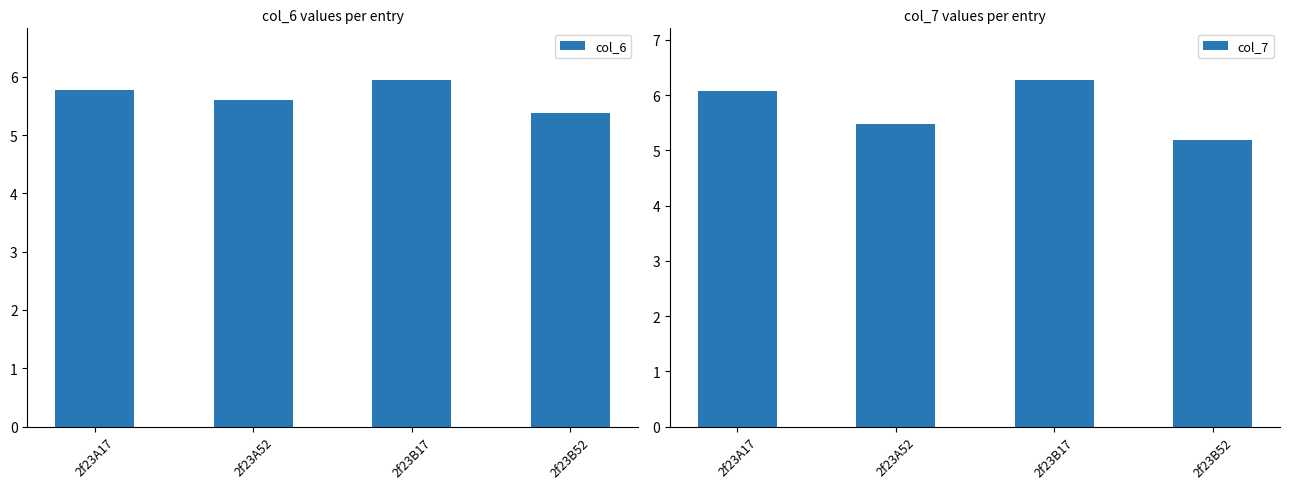

Reading right to left, list all the values displayed in this chart.

col_6: 2f23B52=5.4	2f23B17=5.9	2f23A52=5.6	2f23A17=5.8
col_7: 2f23B52=5.2	2f23B17=6.3	2f23A52=5.5	2f23A17=6.1